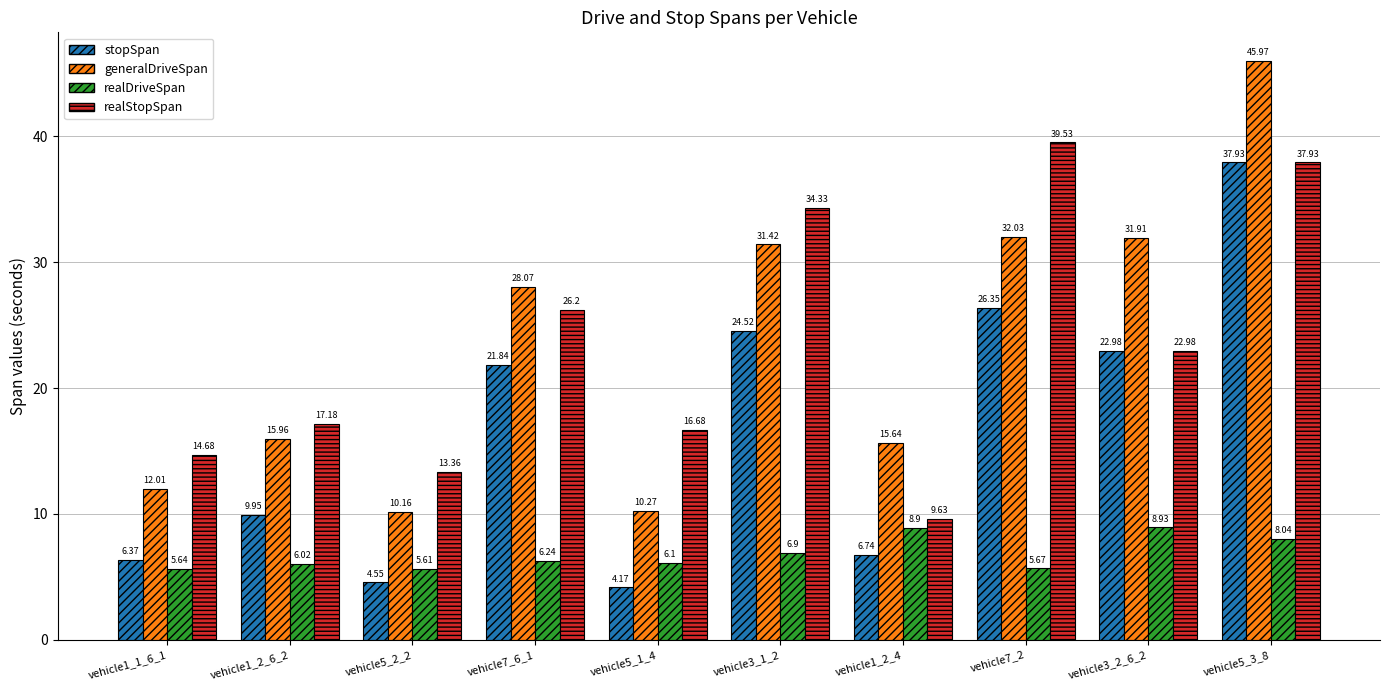

What are all the series names shown in the legend?

stopSpan, generalDriveSpan, realDriveSpan, realStopSpan